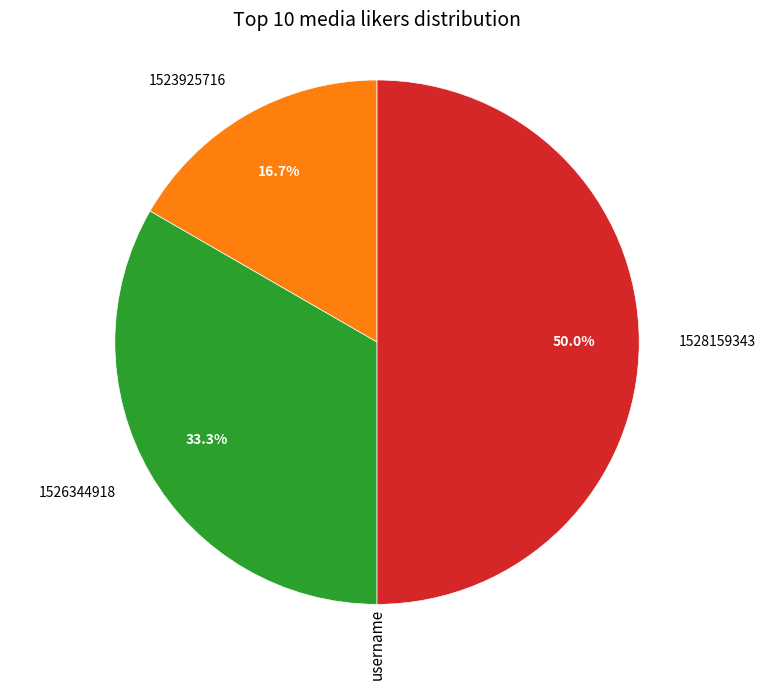

How much of the chart is everything except 1523925716?

83.3%